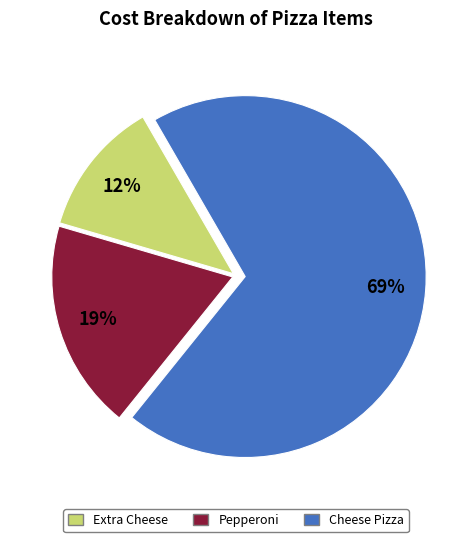

How many slices are in this pie chart?

3